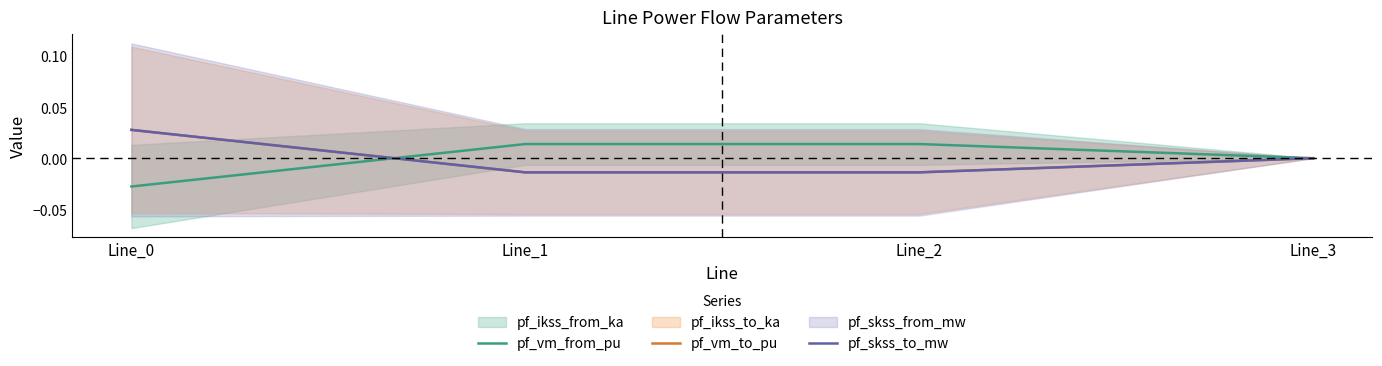

True or false: pf_vm_from_pu and pf_skss_to_mw cross at least once.

True